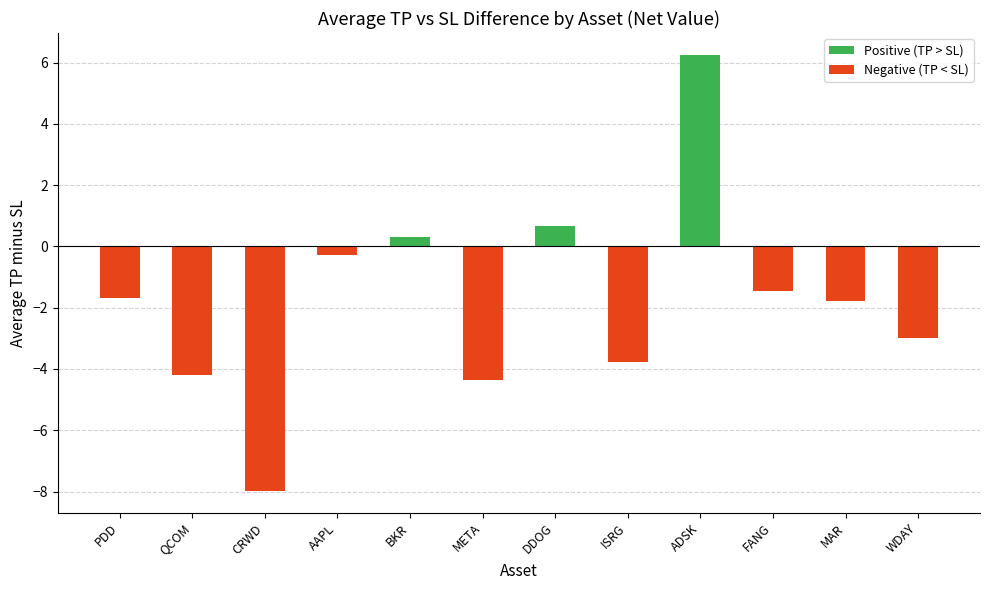

How many series are shown in this chart?

1